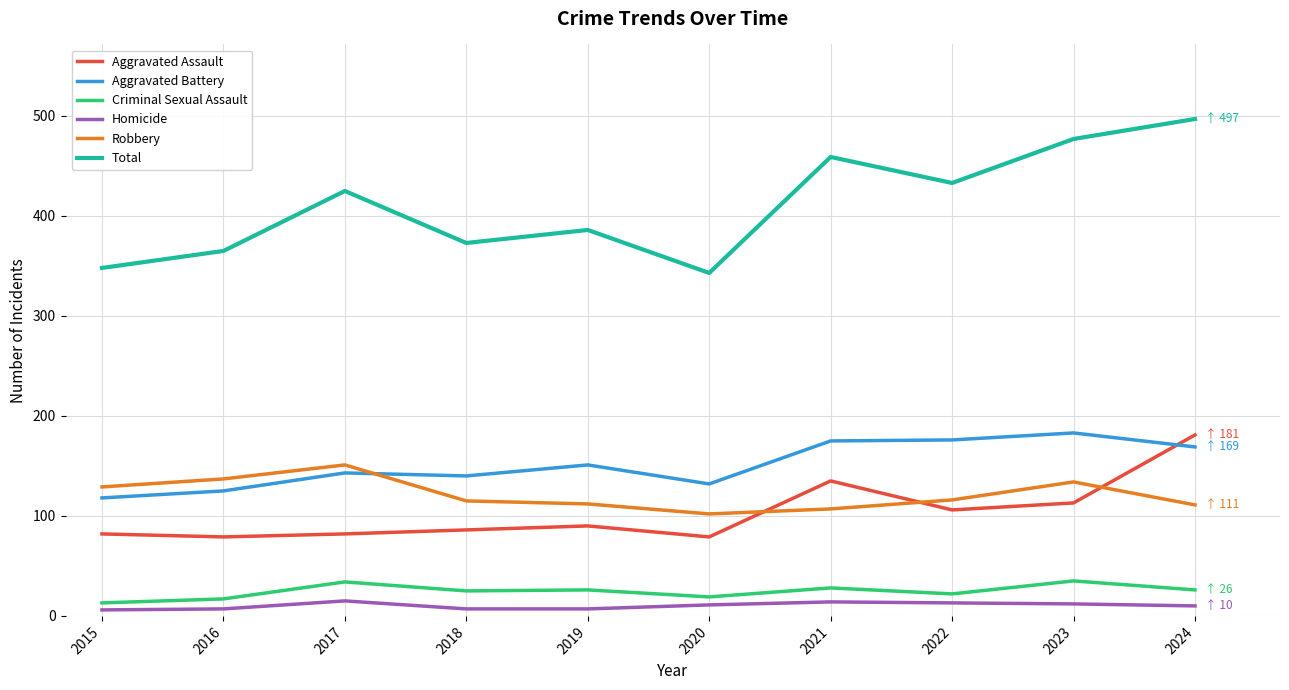

In Robbery, how many points are lower than both neighbors (excluding endpoints)?

1